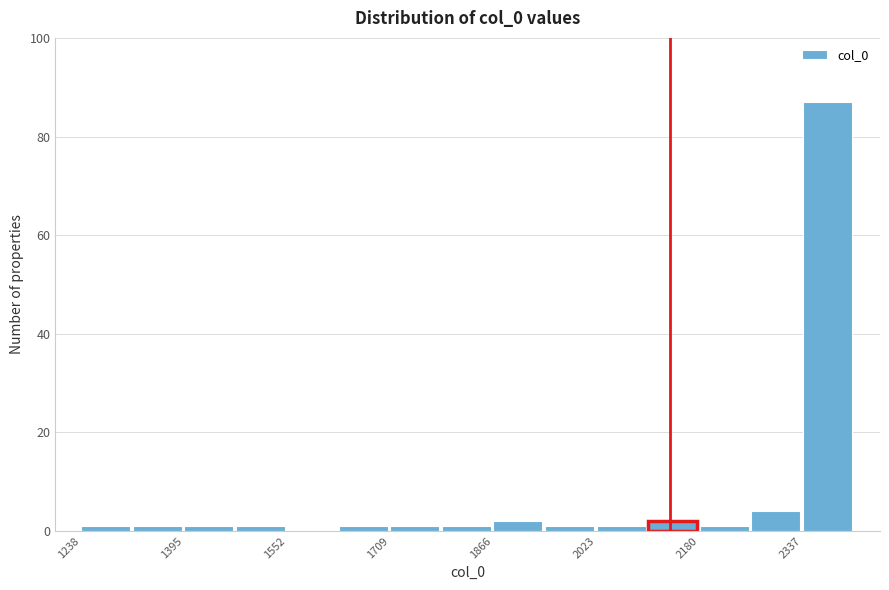

Read against the x-axis, roughly where is the centre of the tallest bar?

2380